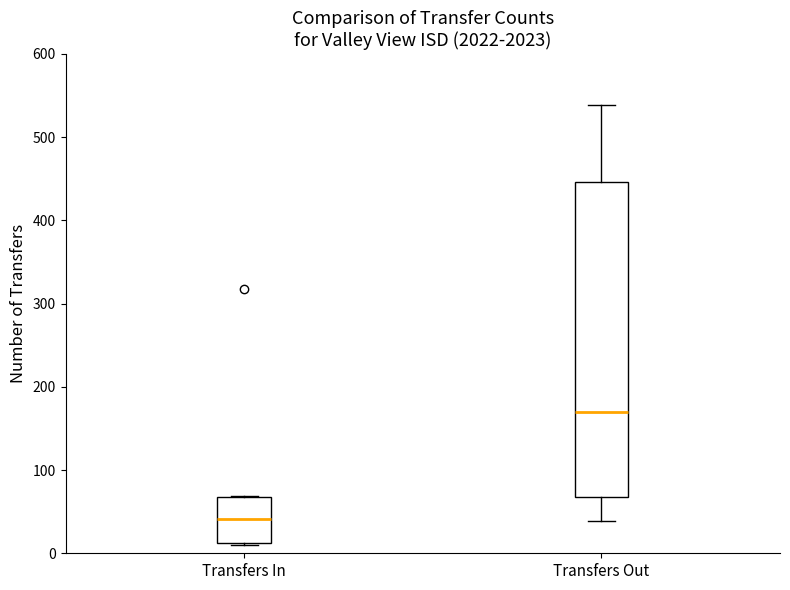

Where does the lower whisker of the box for Transfers Out end on the y-axis? The values are not printed on the chart, so give them approximately, as read against the axis.

40